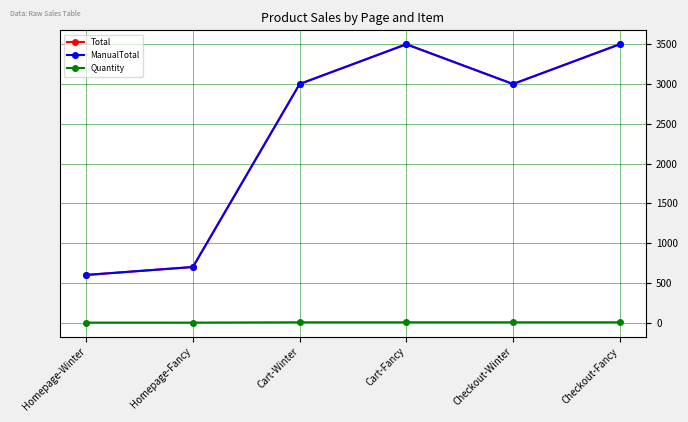

At which label is ManualTotal closest to 2050?

Cart-Winter